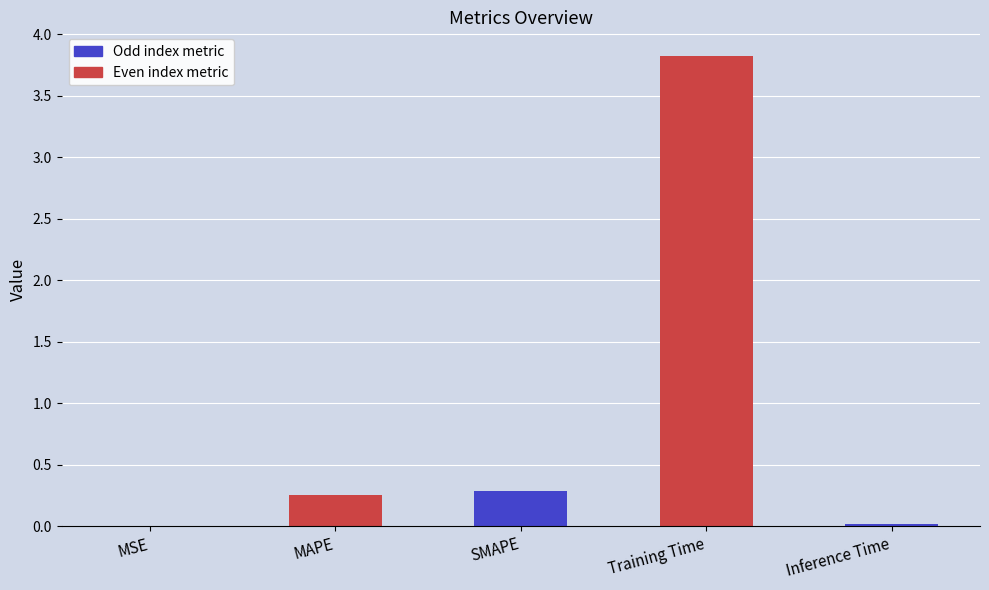

What is the greatest value displayed?

3.8